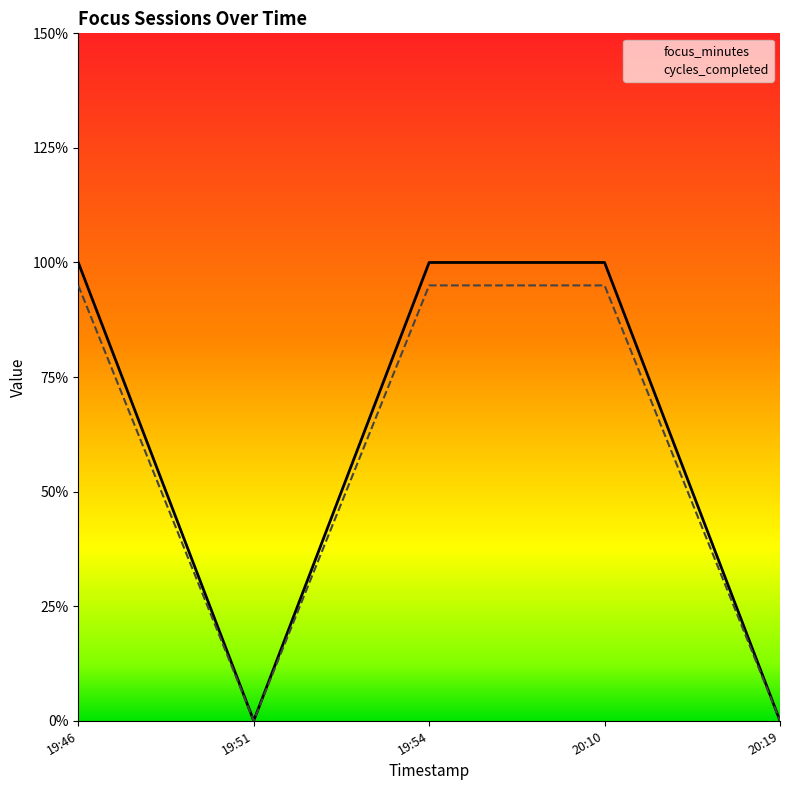

What are all the series names shown in the legend?

focus_minutes, cycles_completed